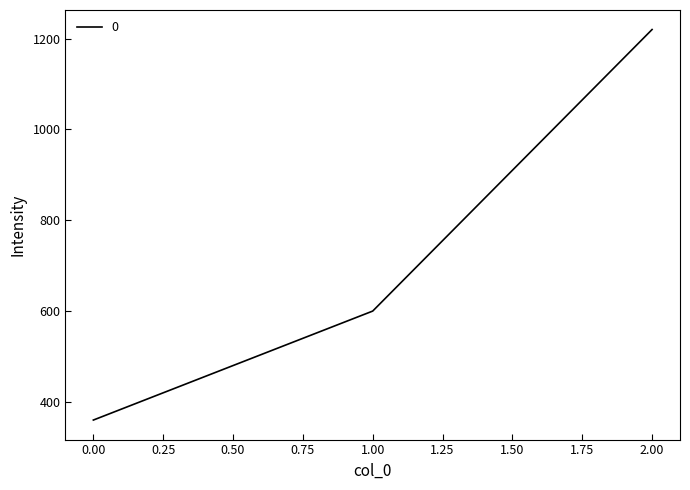

Rank the categories by value from highest to lowest.

2.00, 1.00, 0.00